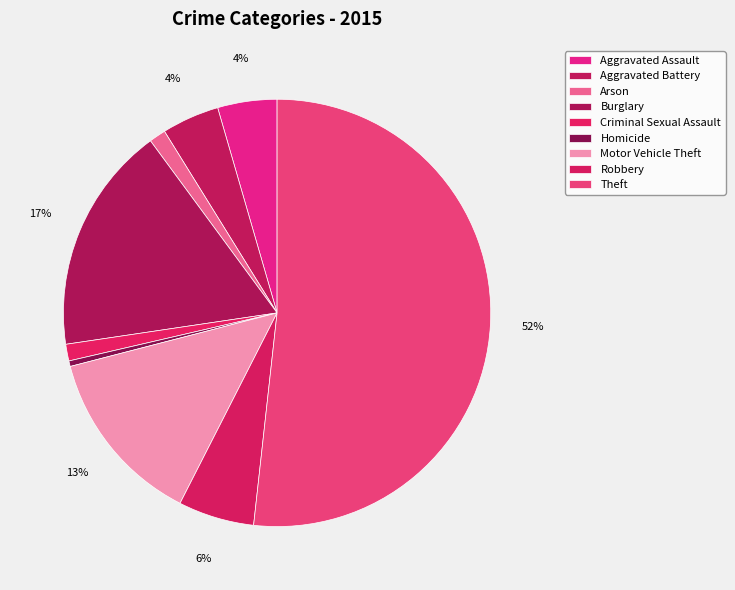

How many slices are in this pie chart?

9